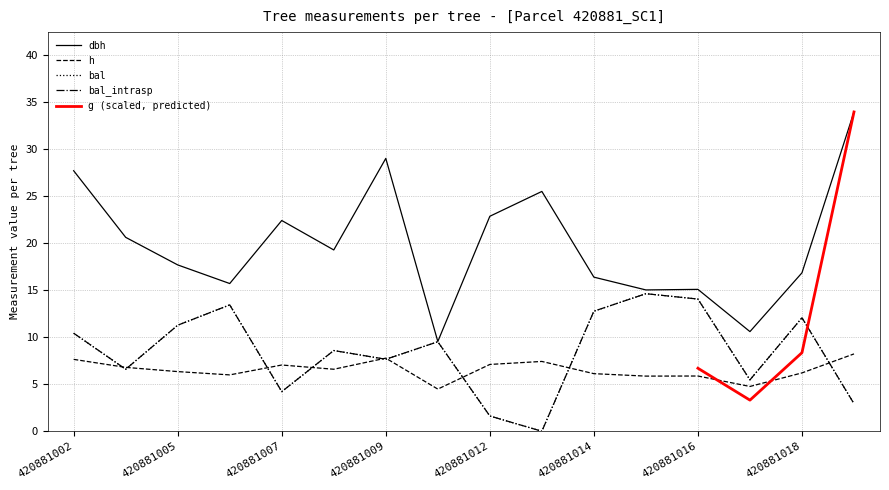

The value of bal_intrasp at 420881005 is 17.8. True or false?

False